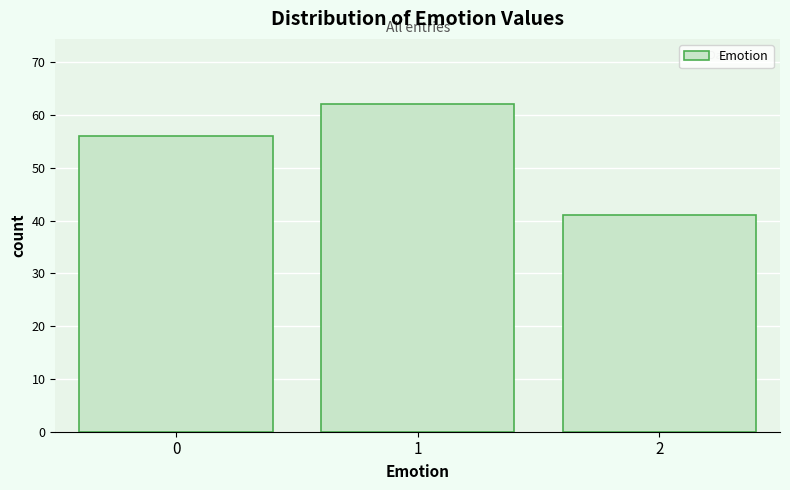

Reading left to right, transcribe all the data shown in this chart.

0=56	1=62	2=41